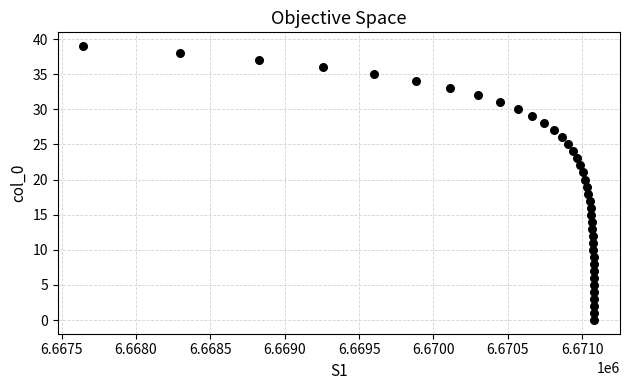

What is the range of Y values (max minus min)?

39